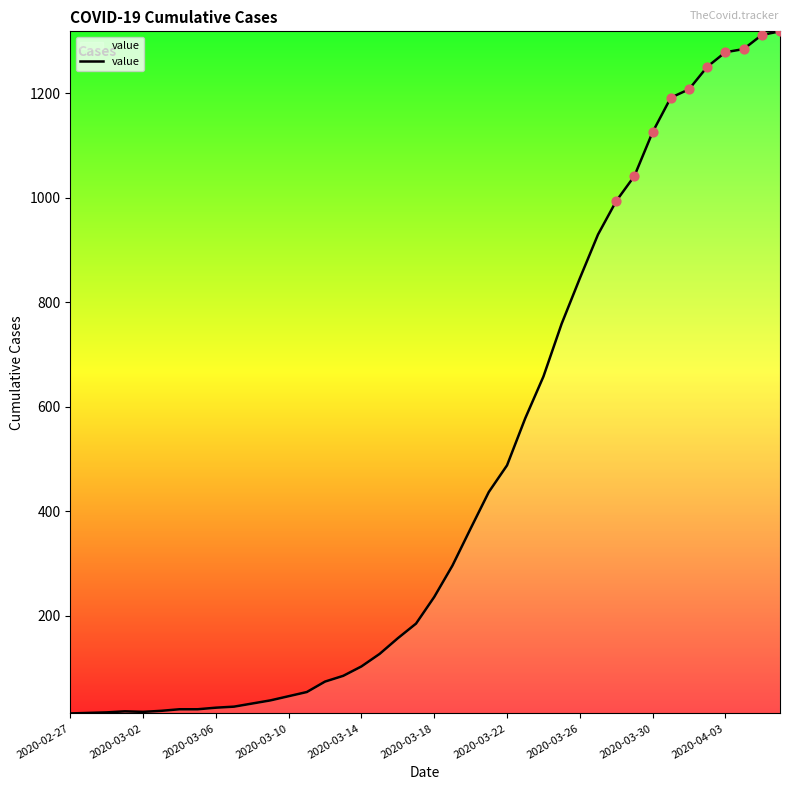

What is the difference between the maximum and minimum values?

1306